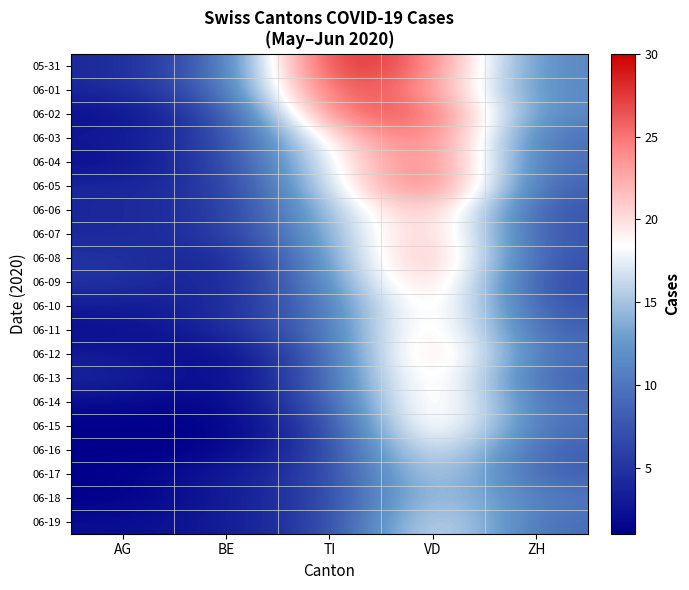

How many data points does each series have?

5